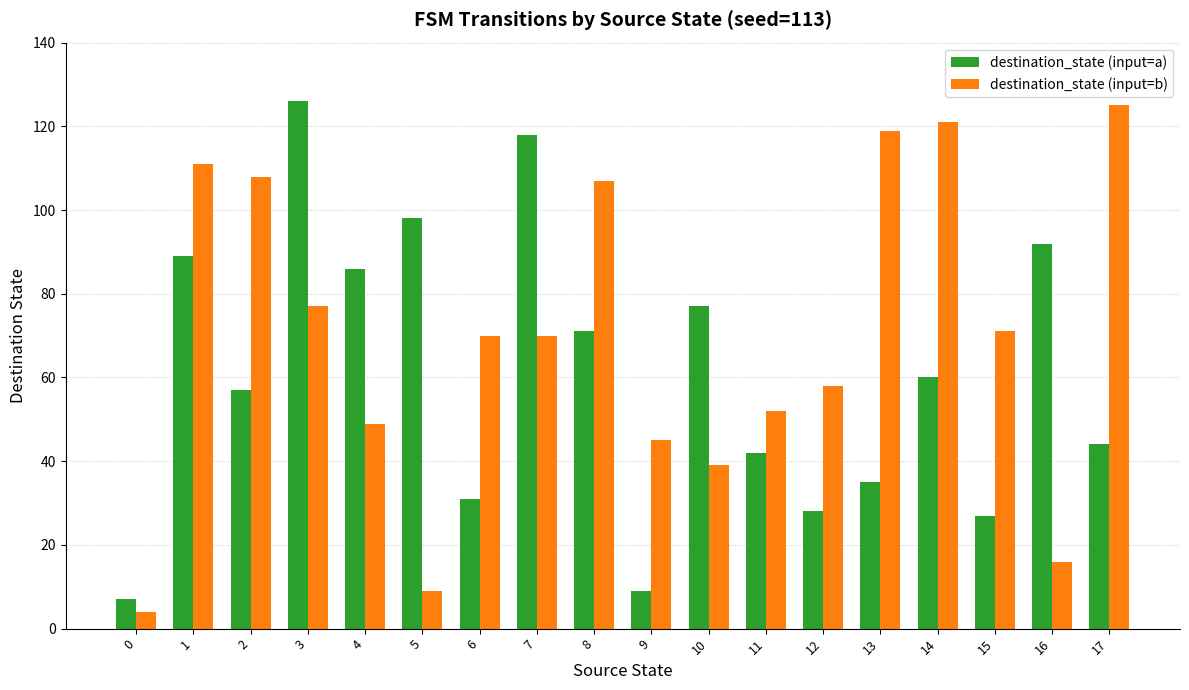

At 11, list the series in order from largest to smallest.

destination_state (input=b), destination_state (input=a)